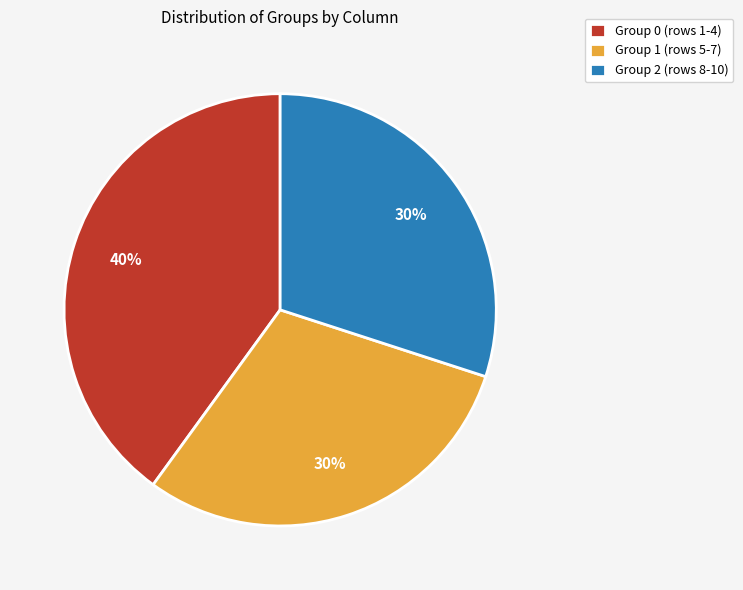

True or false: Group 0 (rows 1-4) accounts for 32% of the total.

False